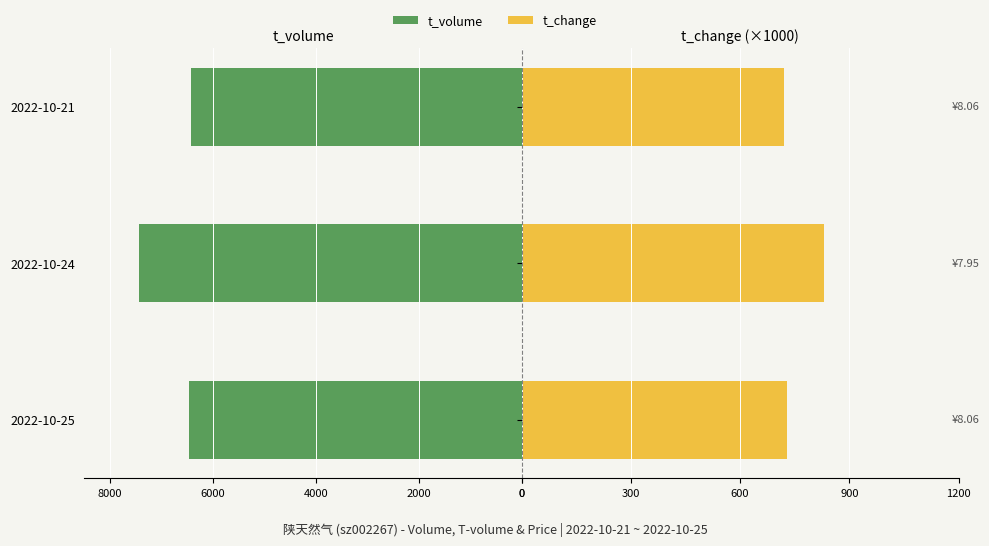

What is the value of the t_volume bar at the 2nd from the left?

-7446